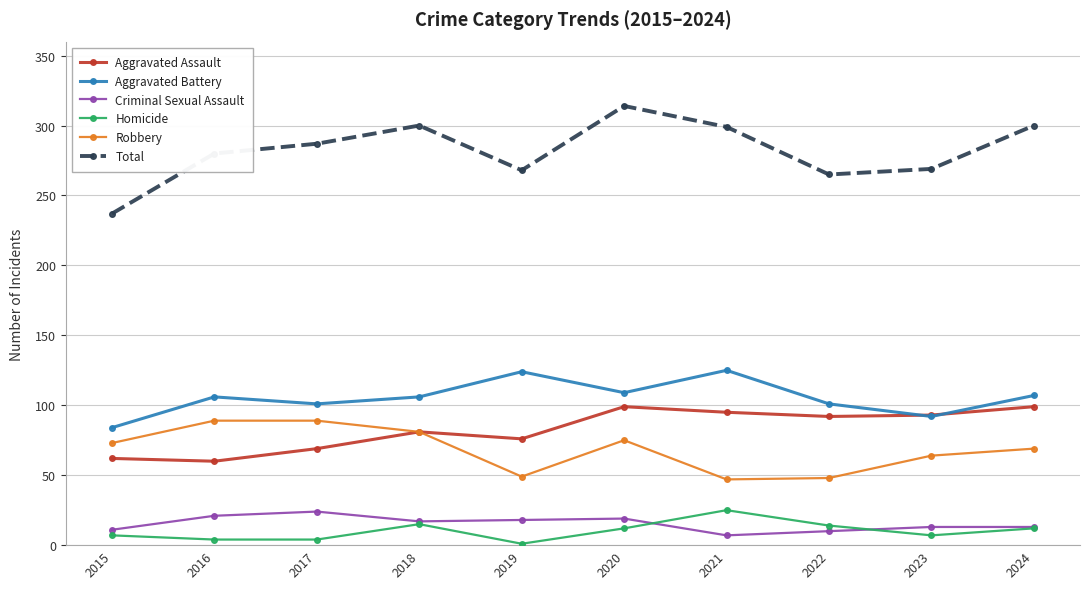

Is this an area chart (filled region under the line)?

No